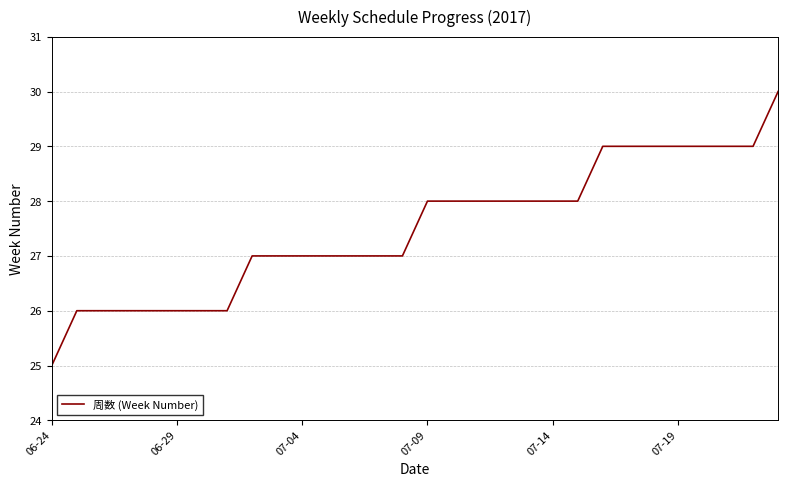

Reading right to left, transcribe all the data shown in this chart.

30	29	29	29	29	29	29	29	28	28	28	28	28	28	28	27	27	27	27	27	27	27	26	26	26	26	26	26	26	25